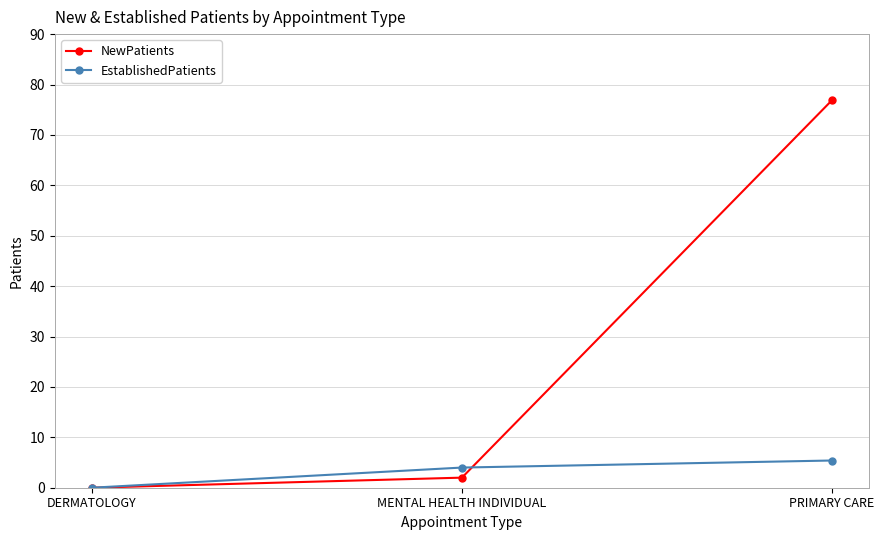

Count the number of data series in this chart.

2